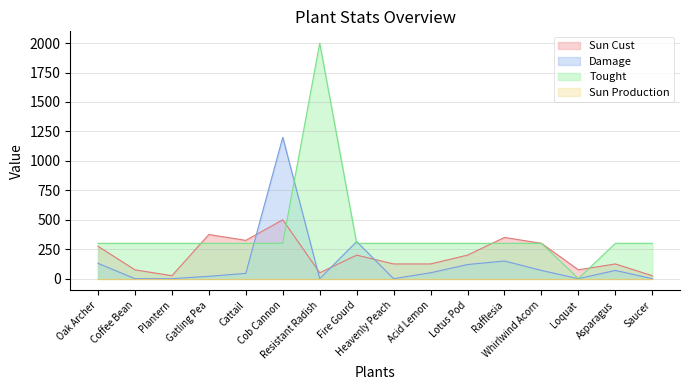

Where is Damage nearest to the value 600?

Fire Gourd